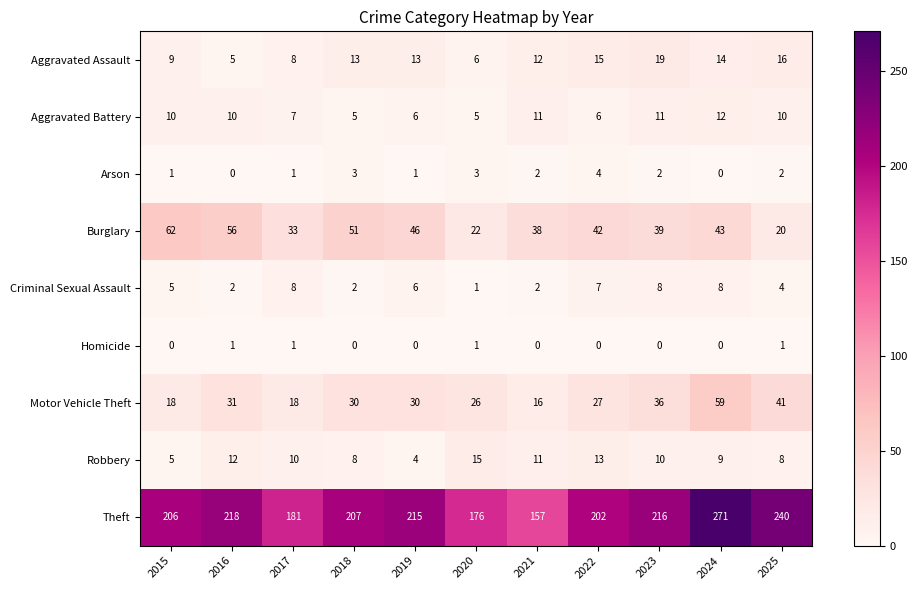

Between 2021 and 2024, which series saw the biggest shift?

Theft